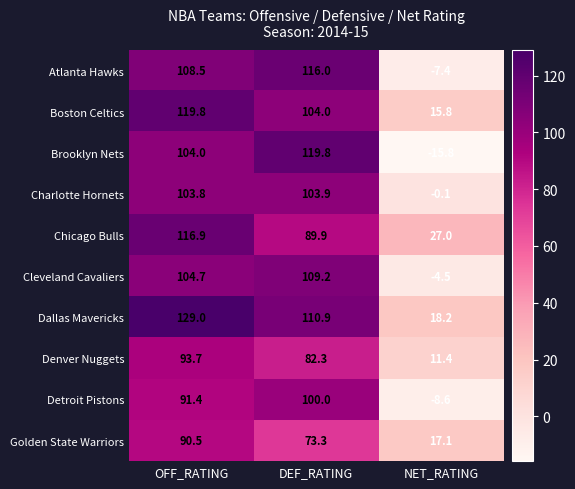

What is the difference between the maximum and minimum values in the Denver Nuggets series?

82.3